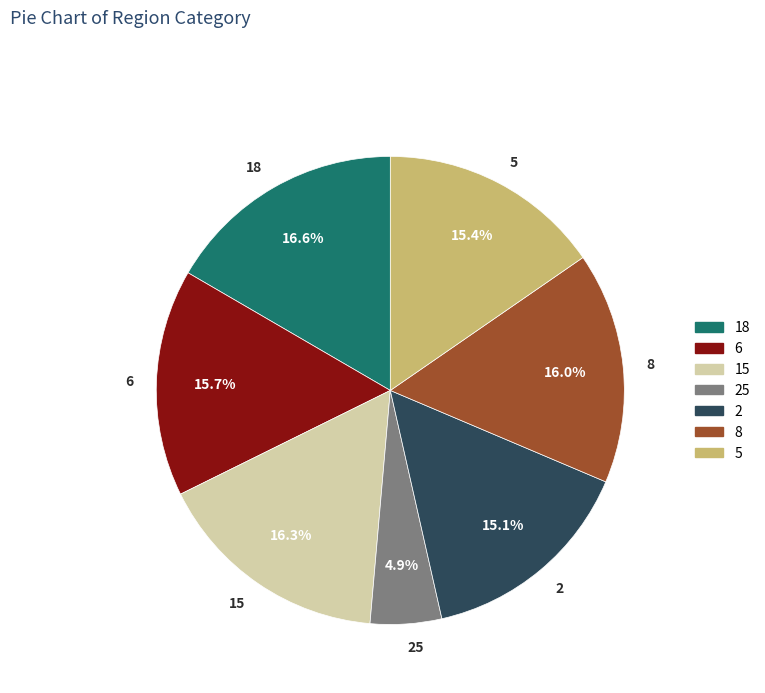

Is 5 the majority of the pie?

No